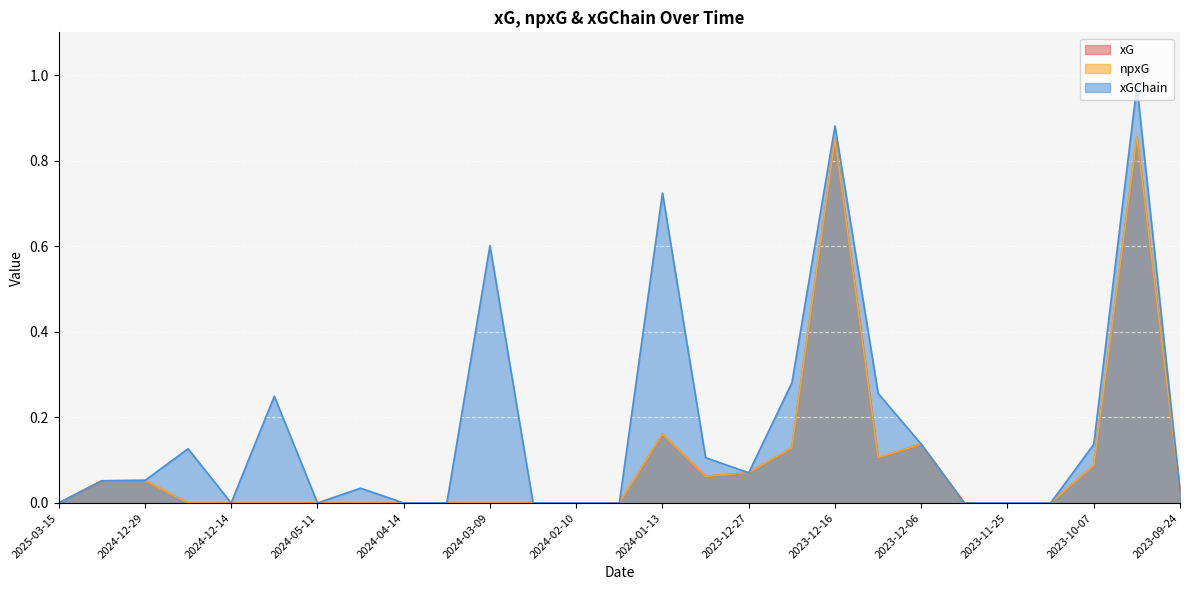

Which series has the largest total across all categories?

xGChain